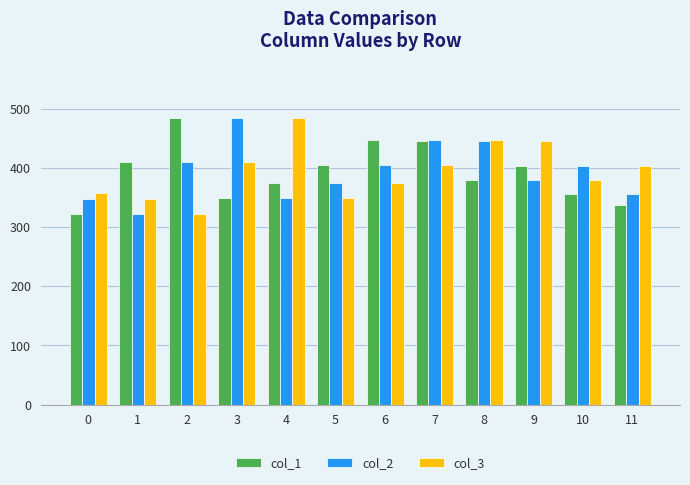

At how many categories does at least one series exceed 340?

12